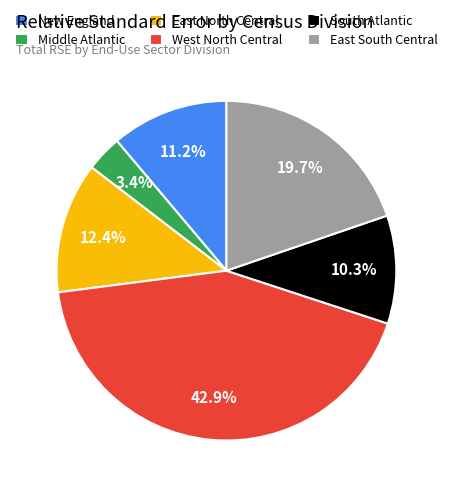

To the nearest percent, what percentage of the pie is South Atlantic?

10%